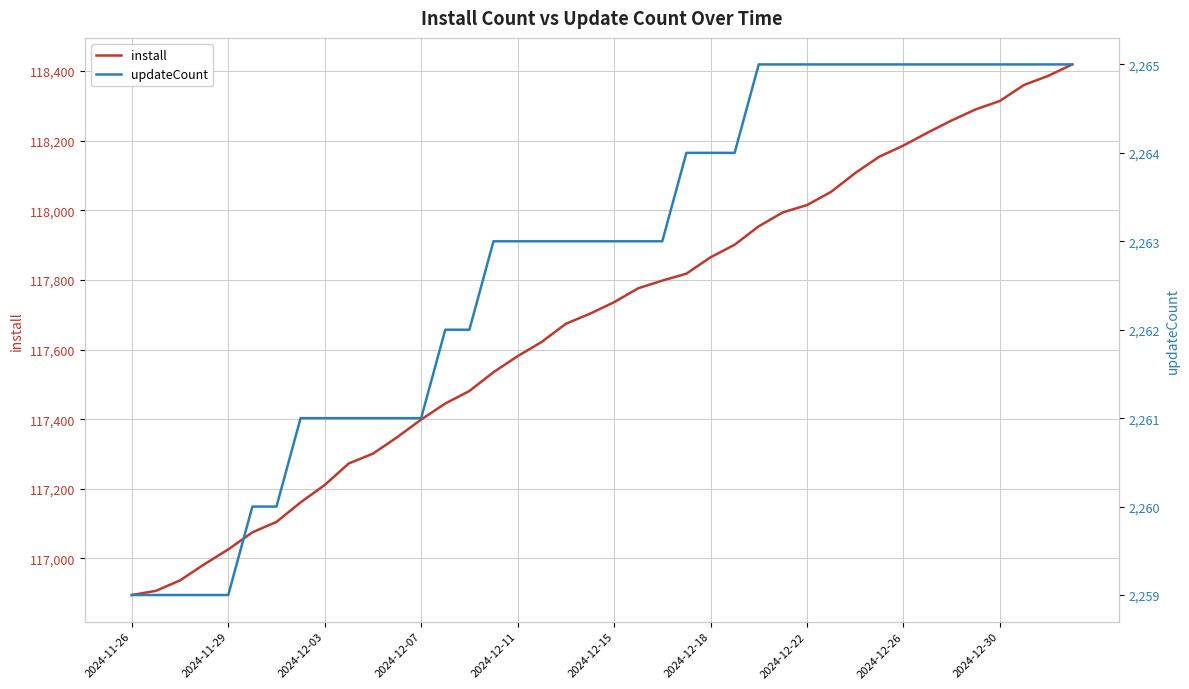

Rank the series by their maximum value, from lowest to highest.

updateCount, install